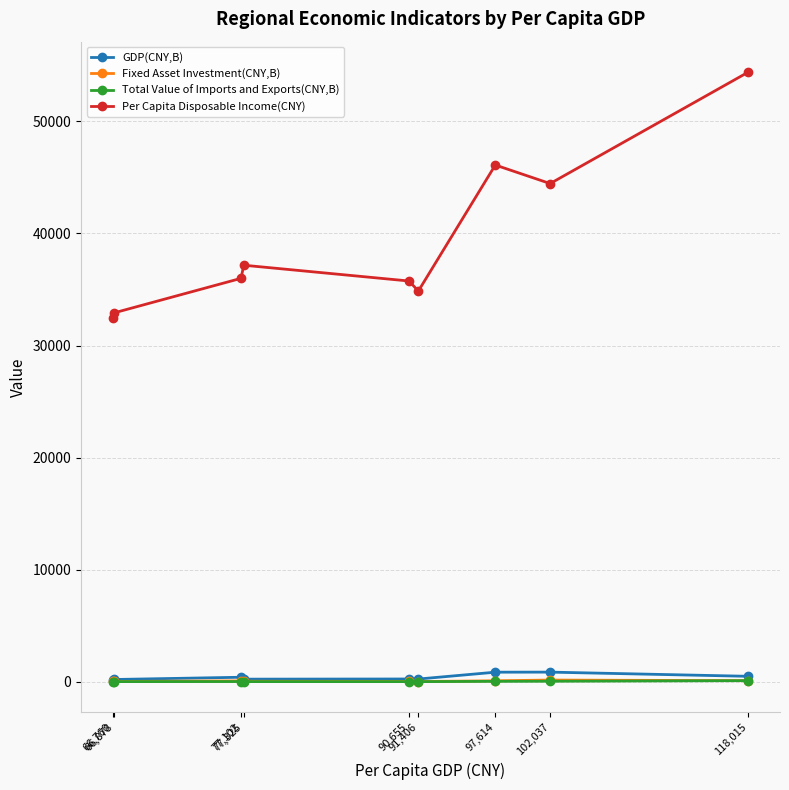

Is the value of GDP(CNY,B) at 77,325 greater than the value of Per Capita Disposable Income(CNY) at 118,015?

No